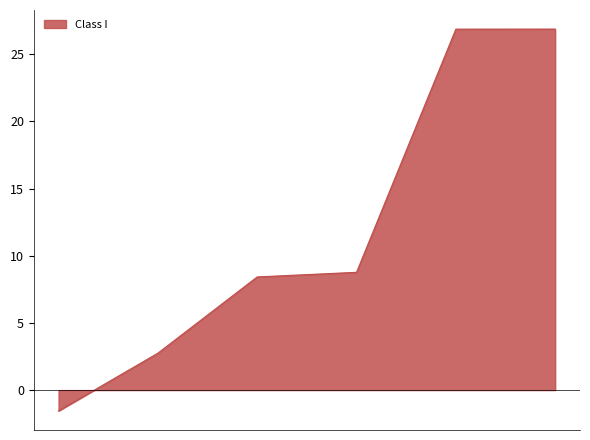

What is the maximum value shown in the chart?

26.9